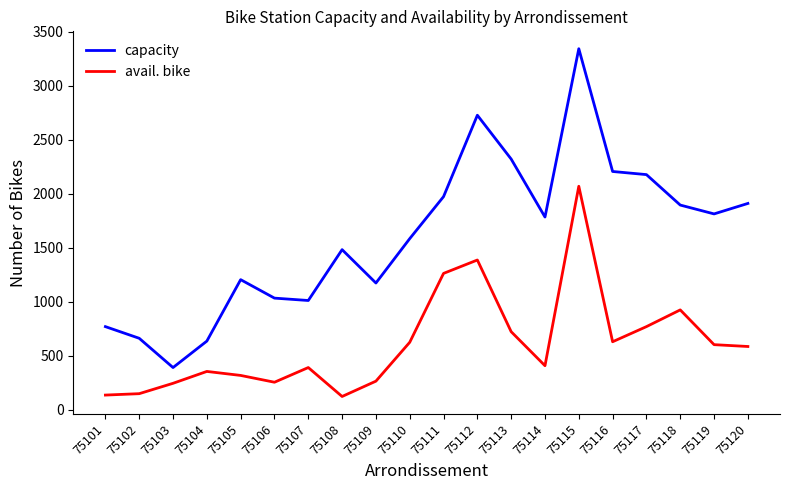

At which label is avail. bike closest to 1094?

75111